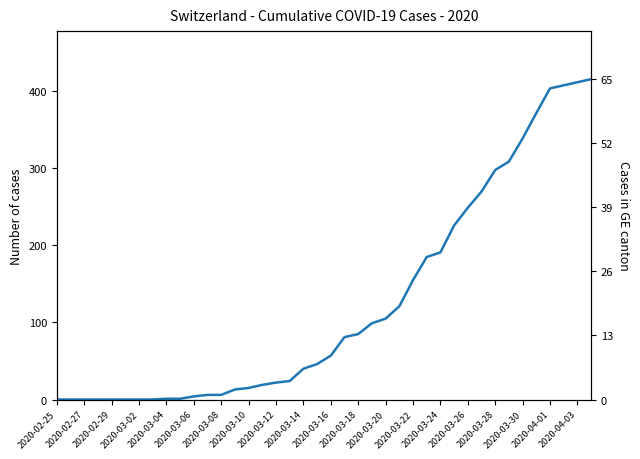

What value does the CH series have at 2020-03-28?

298